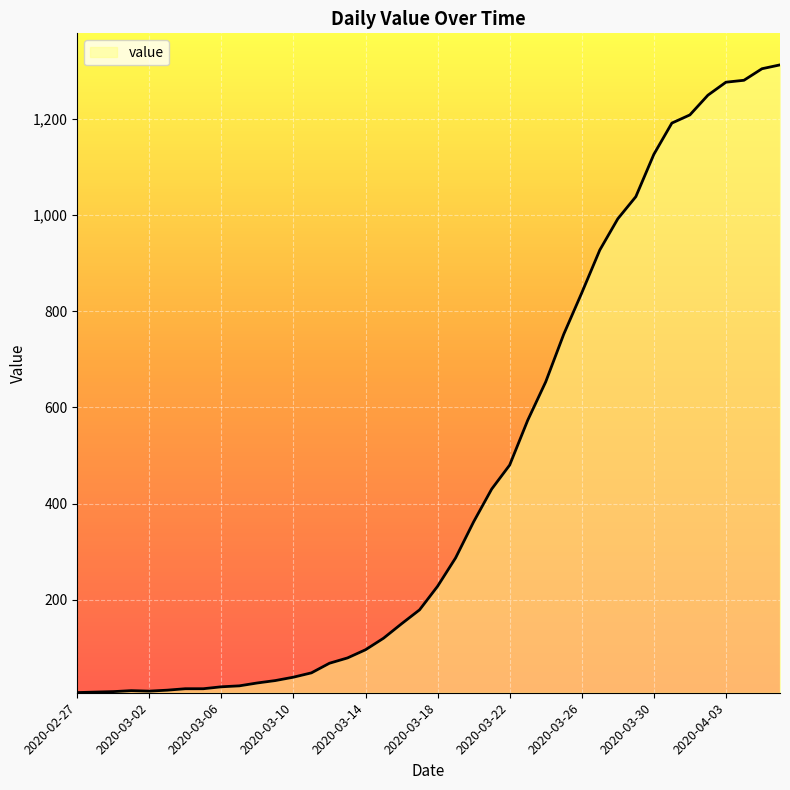

How many lines are shown in the chart?

1